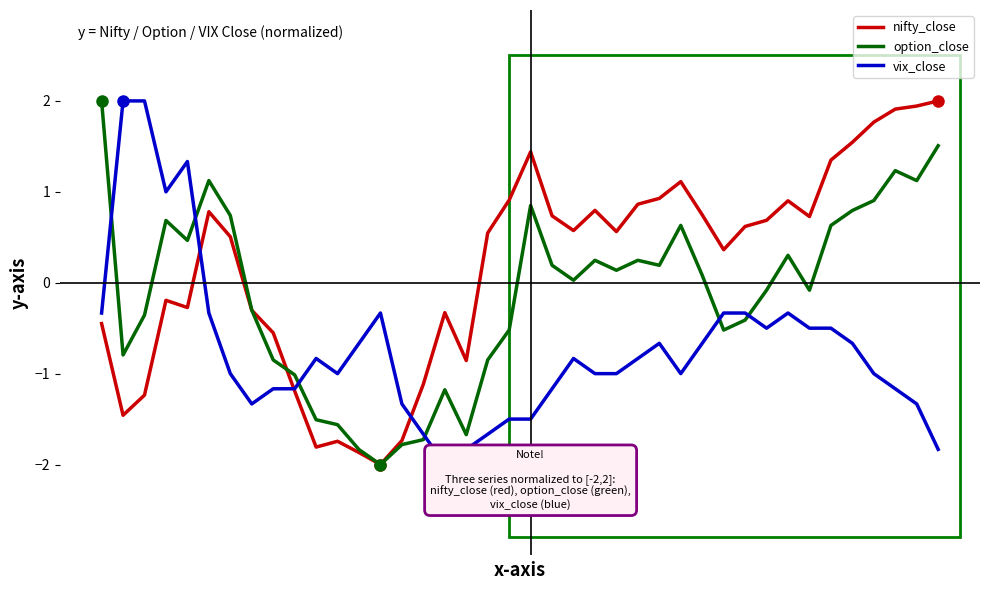

List the series in order of their overall mean, lowest first.

vix_close, option_close, nifty_close